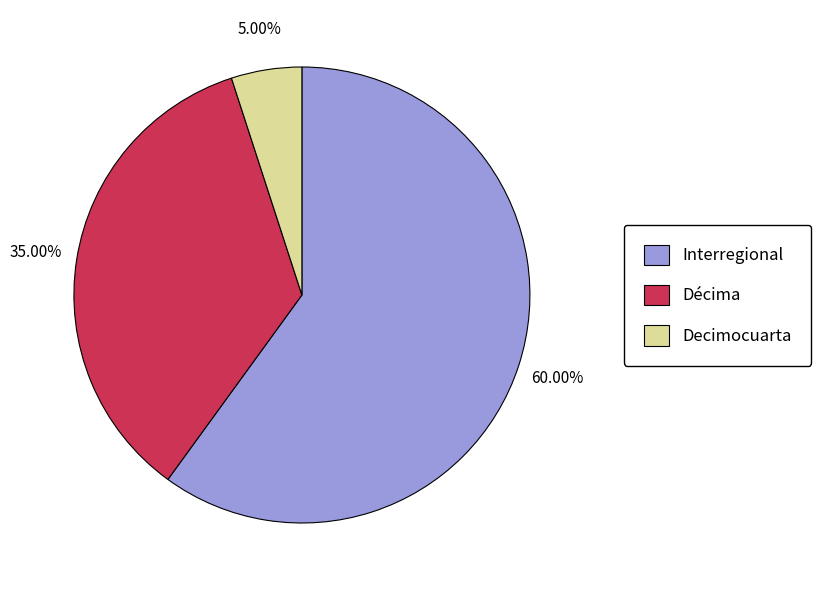

Count the number of slices in the pie.

3